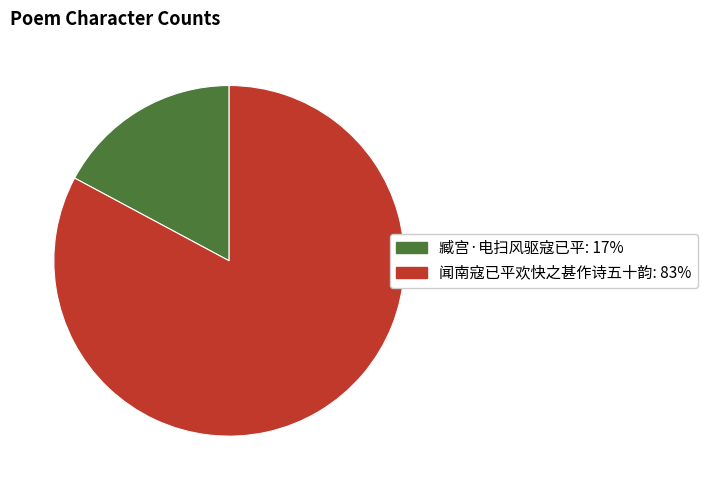

Count the number of slices in the pie.

2